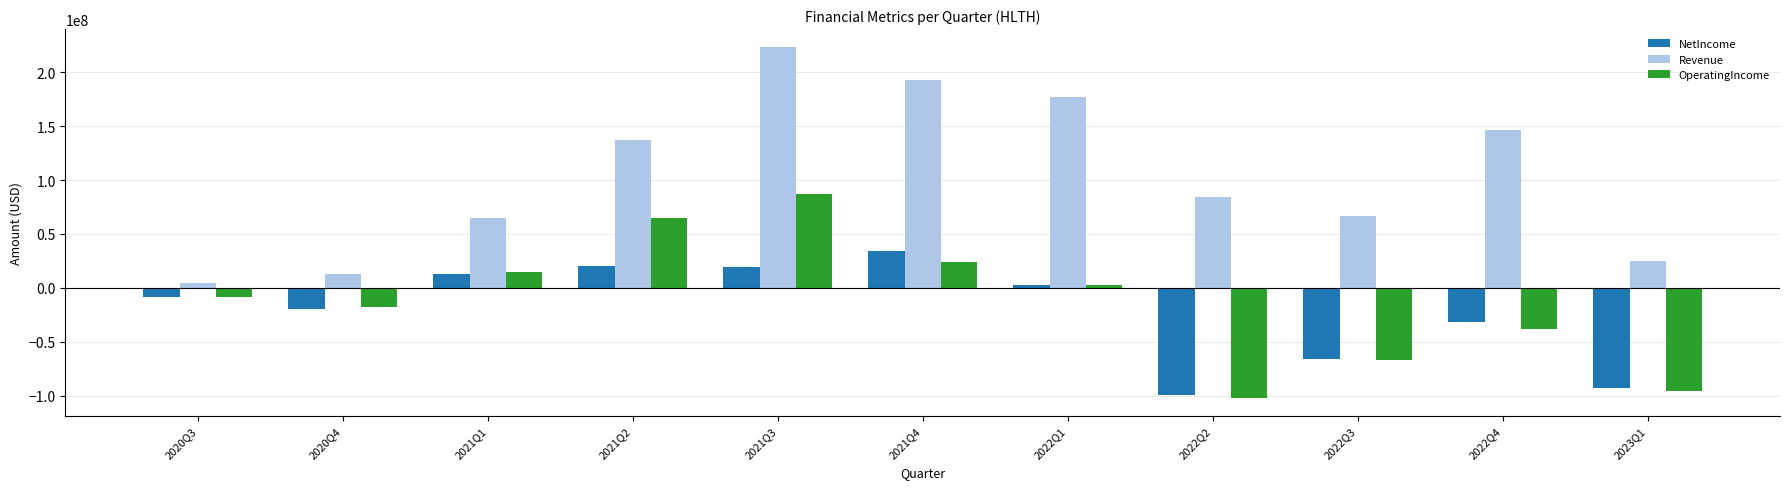

How many positive values does the OperatingIncome series have?

5